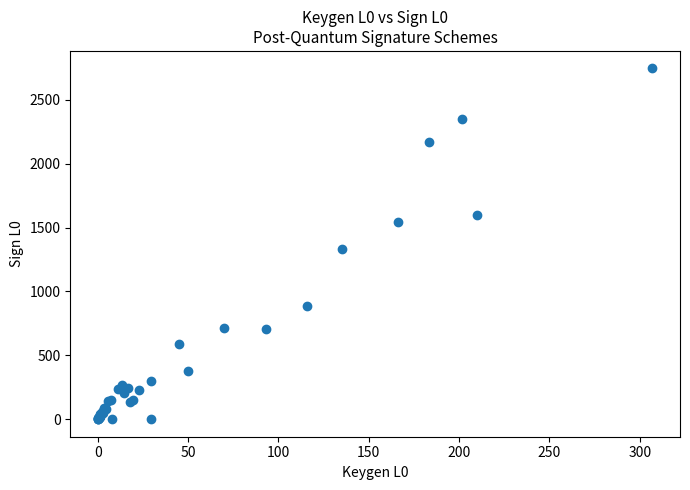

What Y value in the scatter plot is closest to 1372?

1328.3